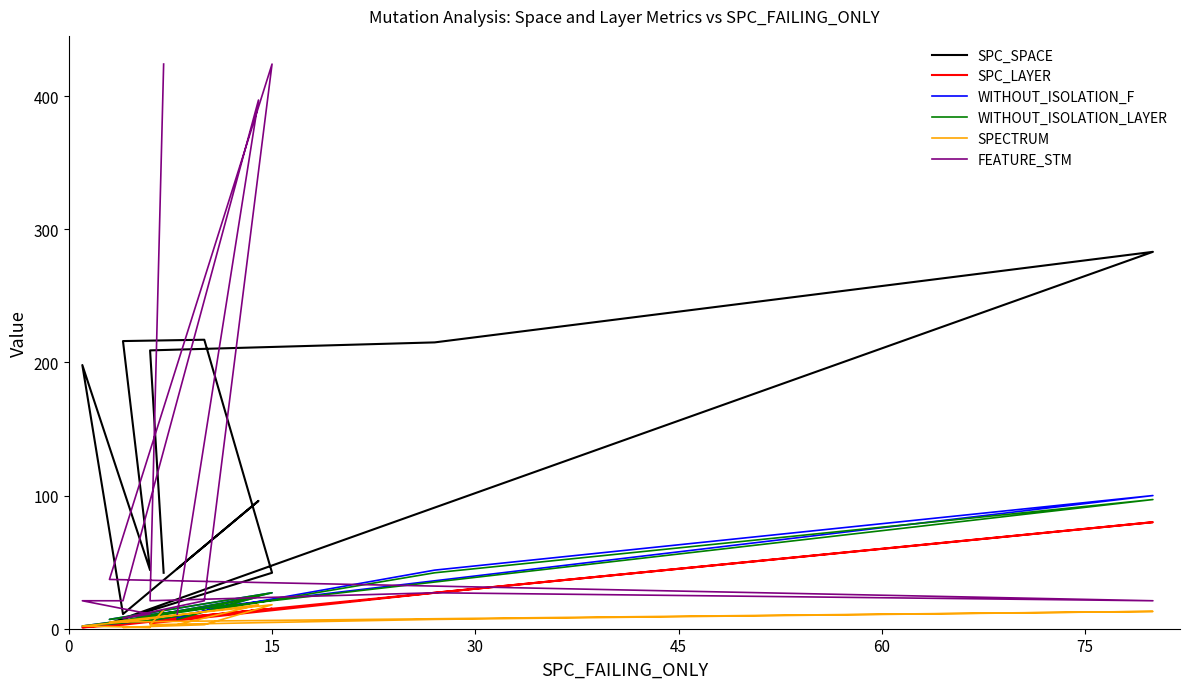

At how many categories does at least one series exceed 214?

7